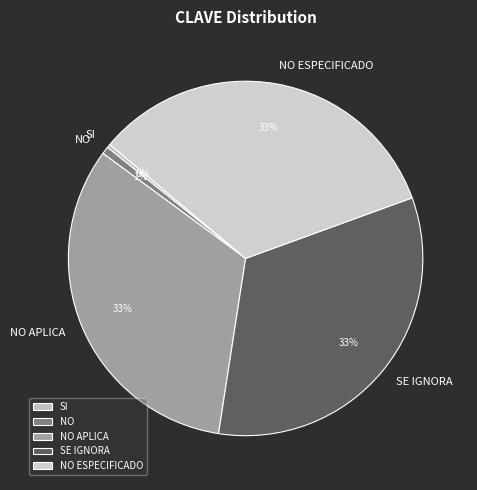

Is the sum of SE IGNORA and NO greater than half?

No